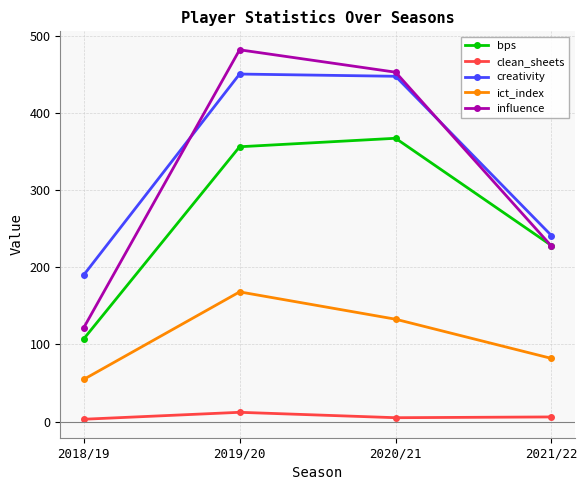

Does the chart have visible grid lines?

Yes